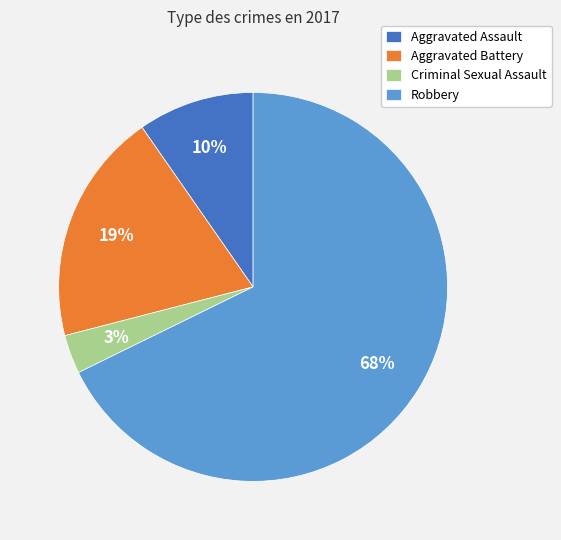

To the nearest percent, what is the combined percentage of Criminal Sexual Assault and Aggravated Assault?

13%